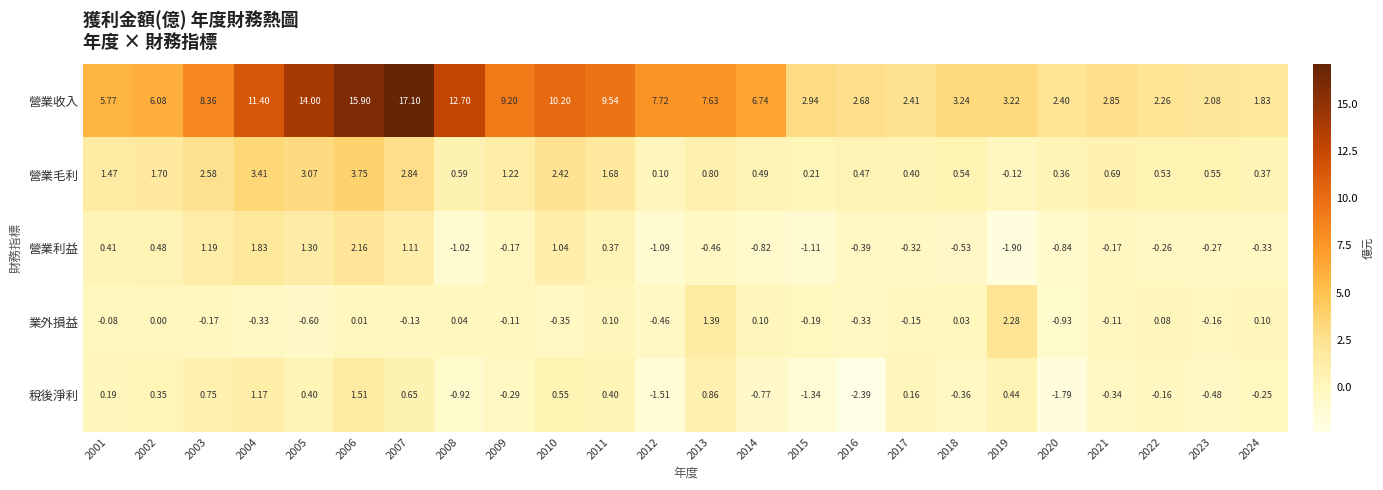

Which series has the largest total across all categories?

營業收入